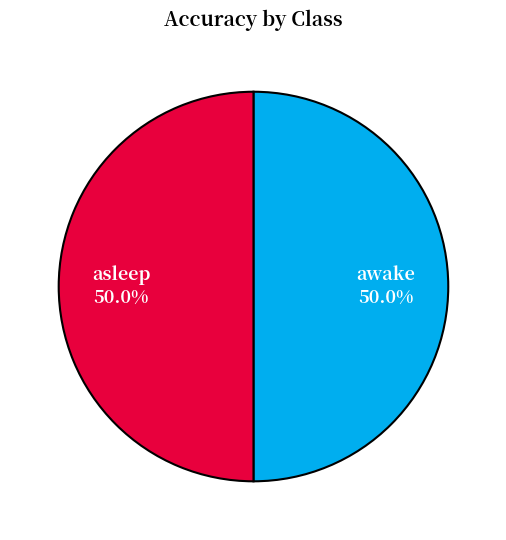

What percentage is NOT represented by awake?

50.0%